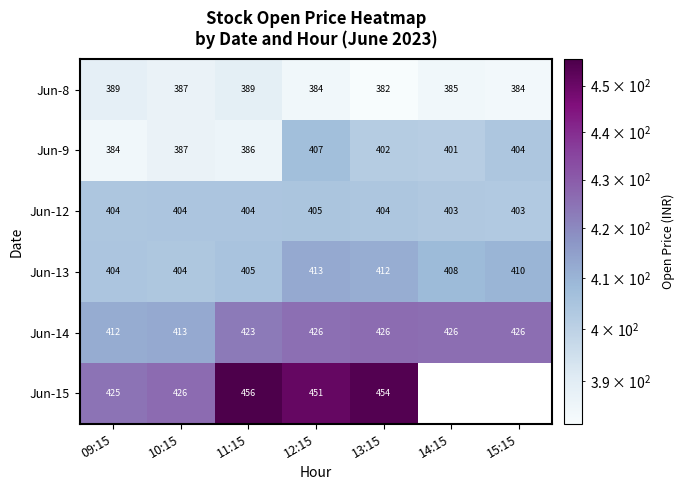

Is the value of Jun-9 at 09:15 greater than the value of Jun-8 at 14:15?

No